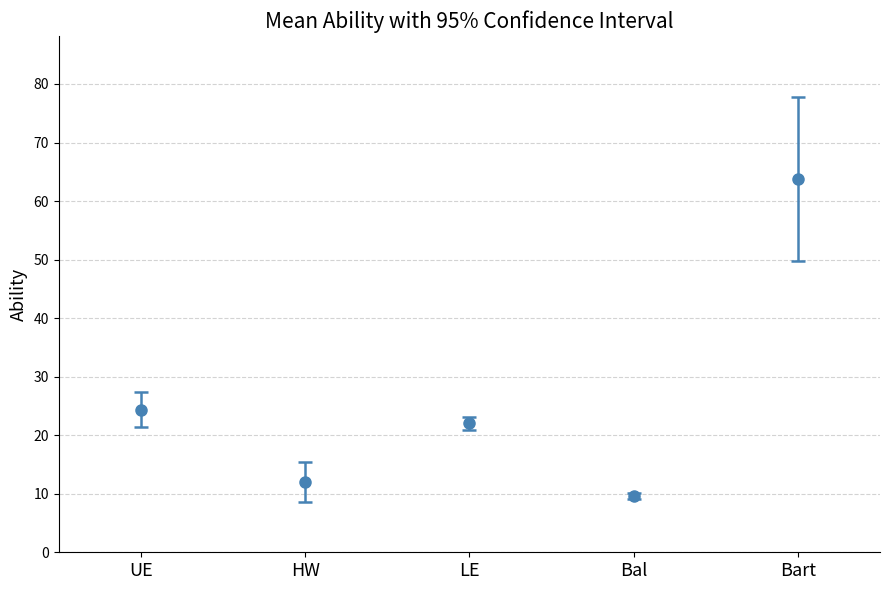

What is the difference between the HW values at 5 and LE?

3